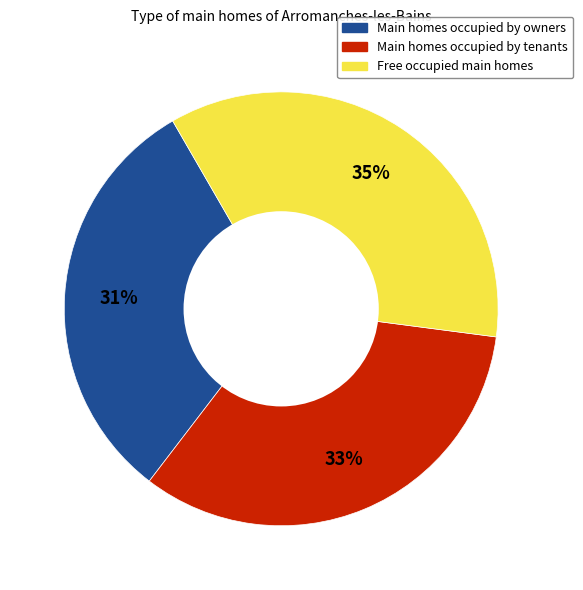

What is the smallest slice in the pie chart?

Main homes occupied by owners